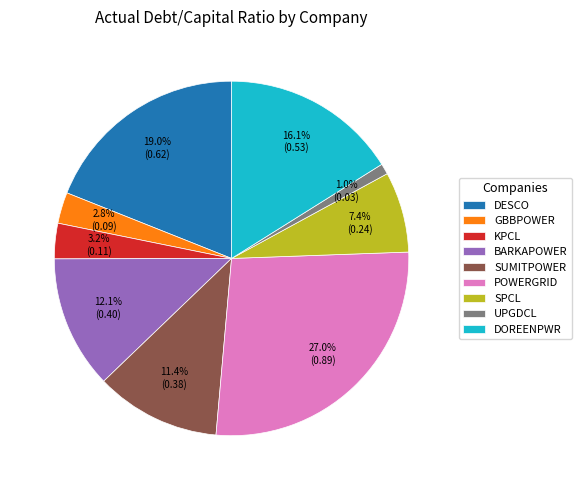

What portion of the pie excludes GBBPOWER?

97.2%